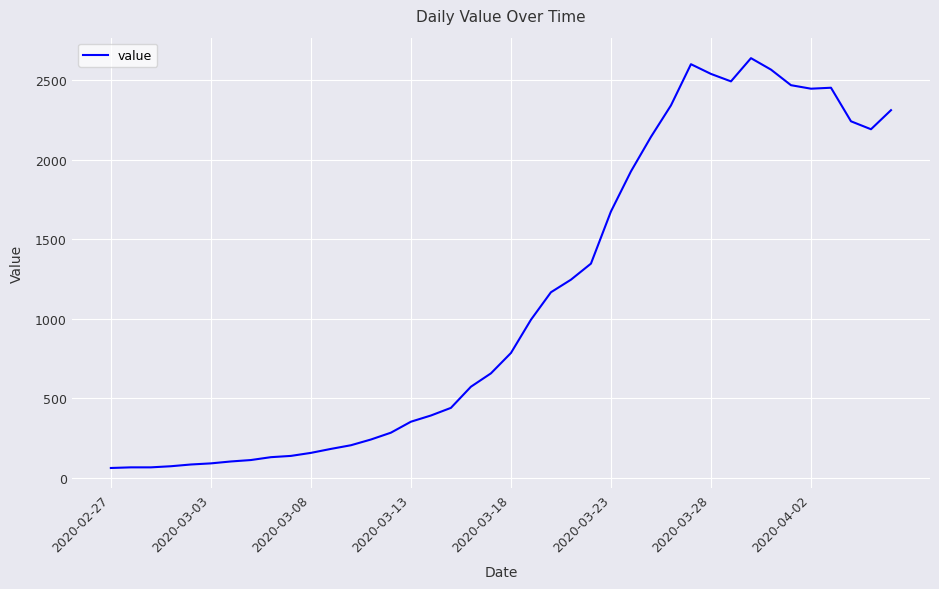

What is the maximum value shown in the chart?

2638